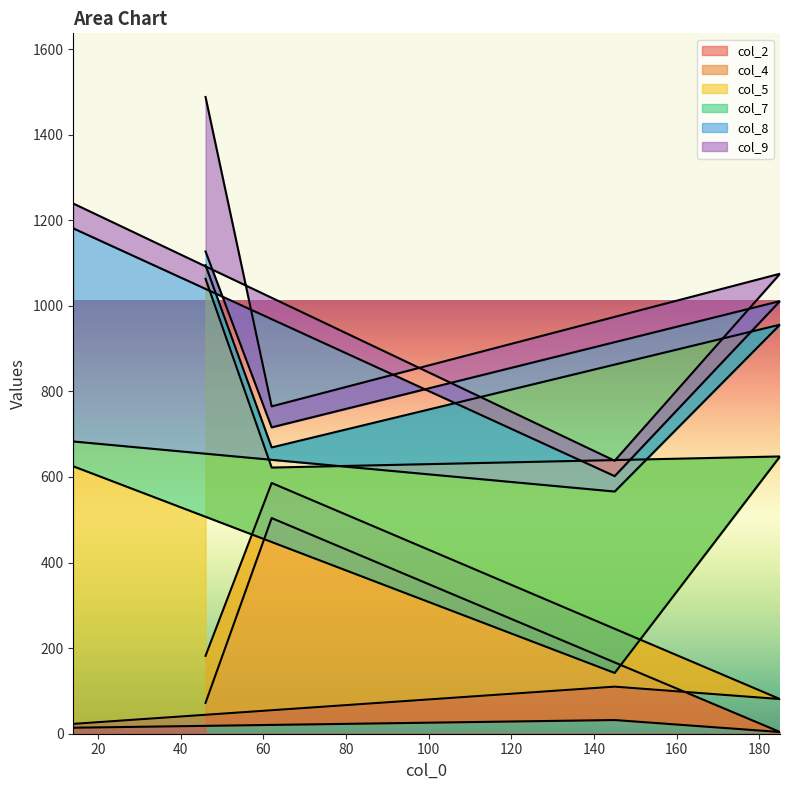

True or false: col_7 and col_5 intersect in this chart.

True